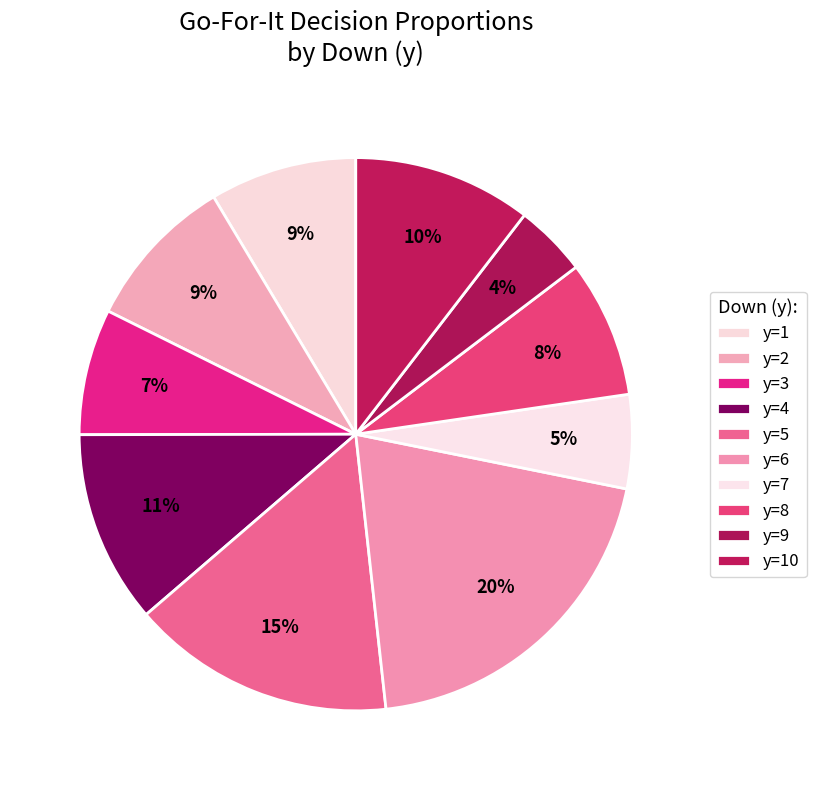

How many segments does this pie chart have?

10